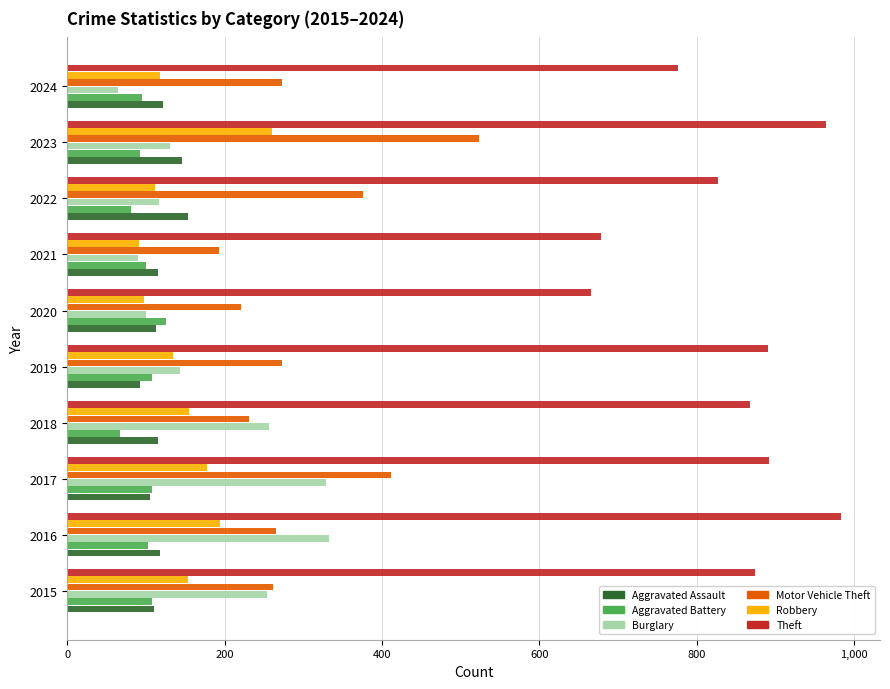

Which category has the lowest value in the Burglary series?

2024